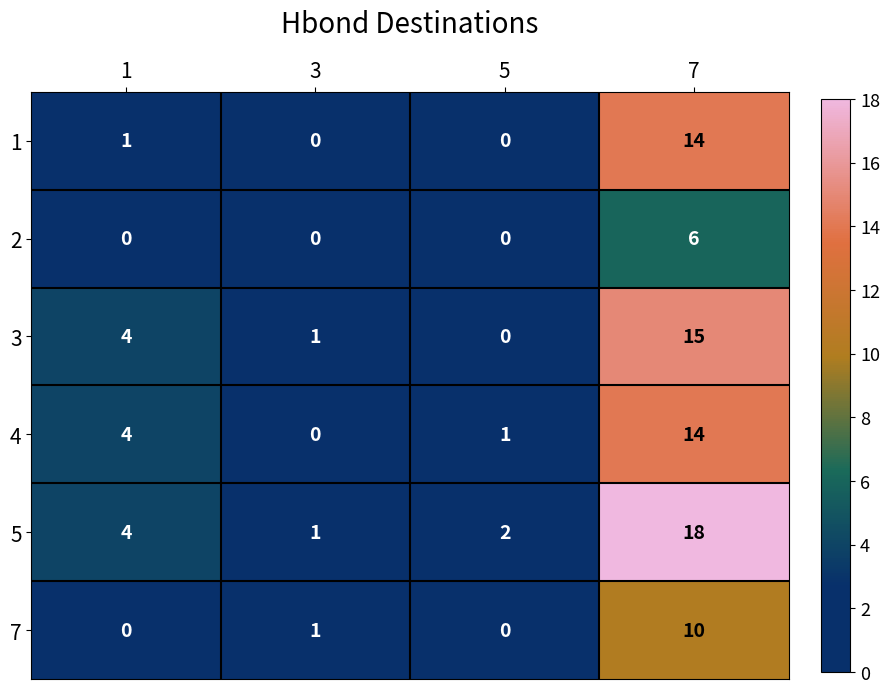

Reading left to right, transcribe all the data shown in this chart.

1: 1	0	0	14
2: 0	0	0	6
3: 4	1	0	15
4: 4	0	1	14
5: 4	1	2	18
7: 0	1	0	10